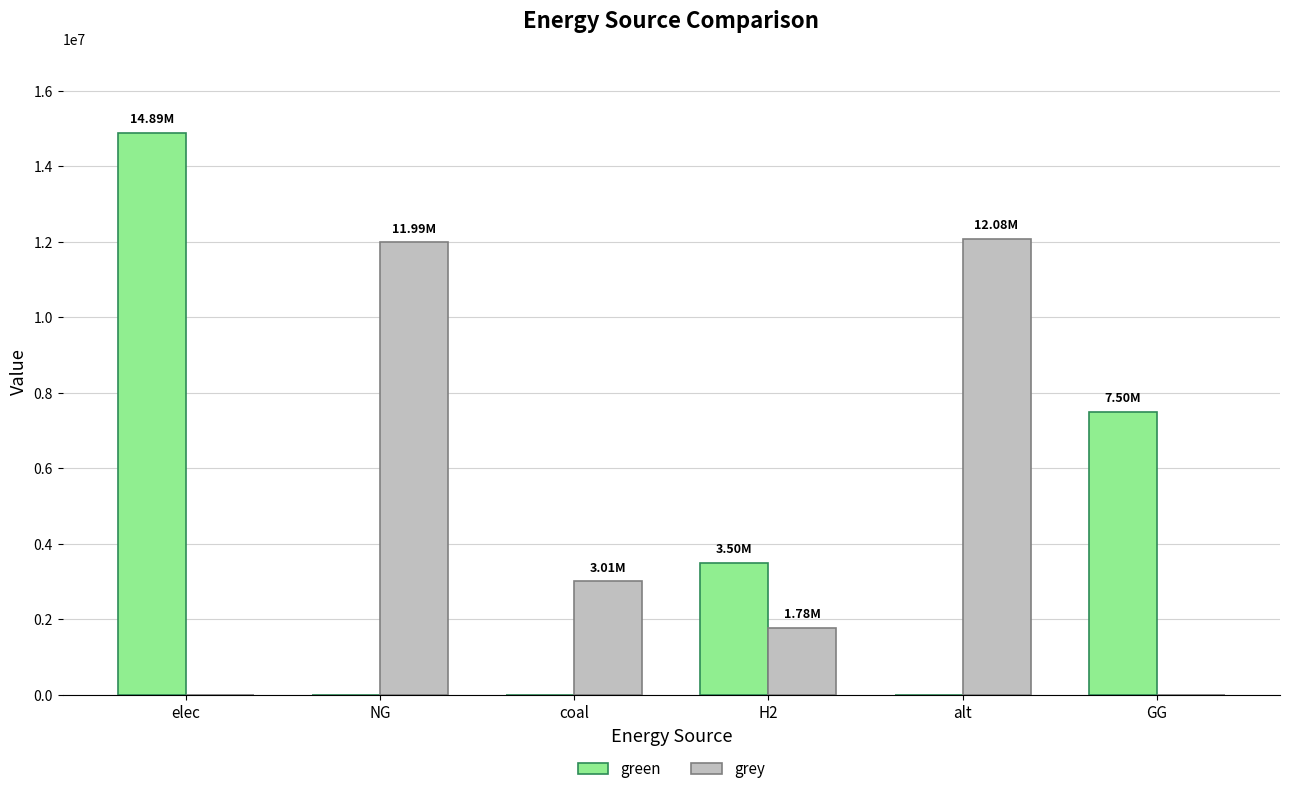

What is the maximum value shown in the chart?

14889994.0